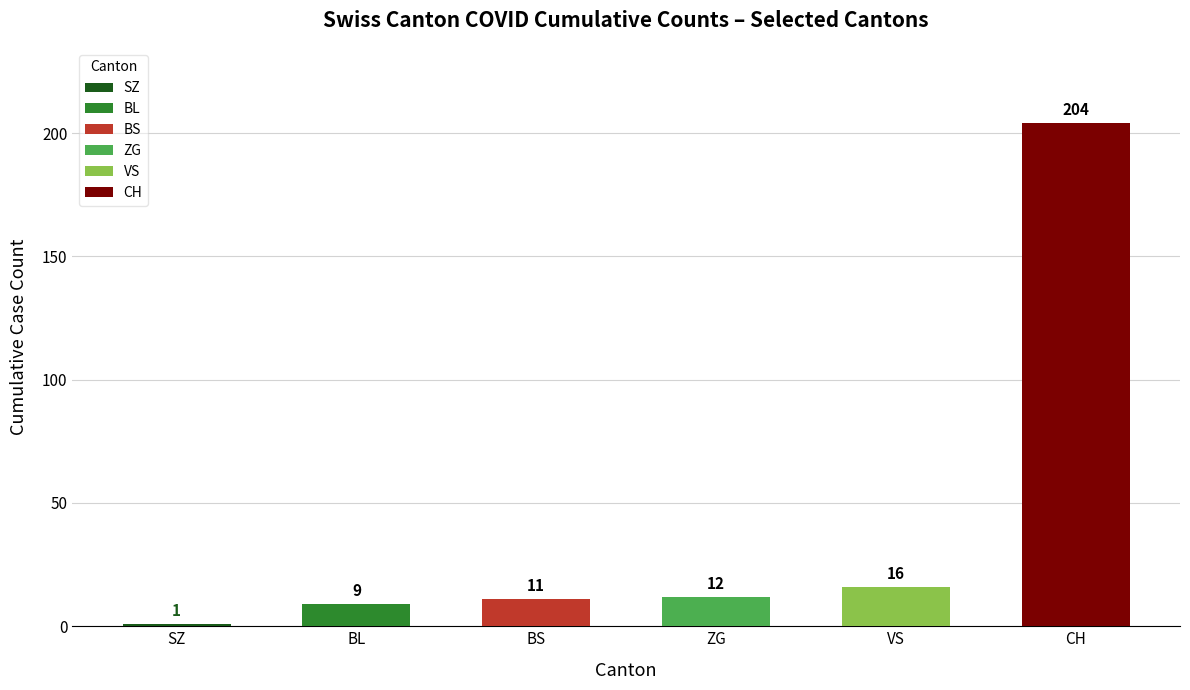

What is the ratio of the value at BL to the value at BS?

0.8